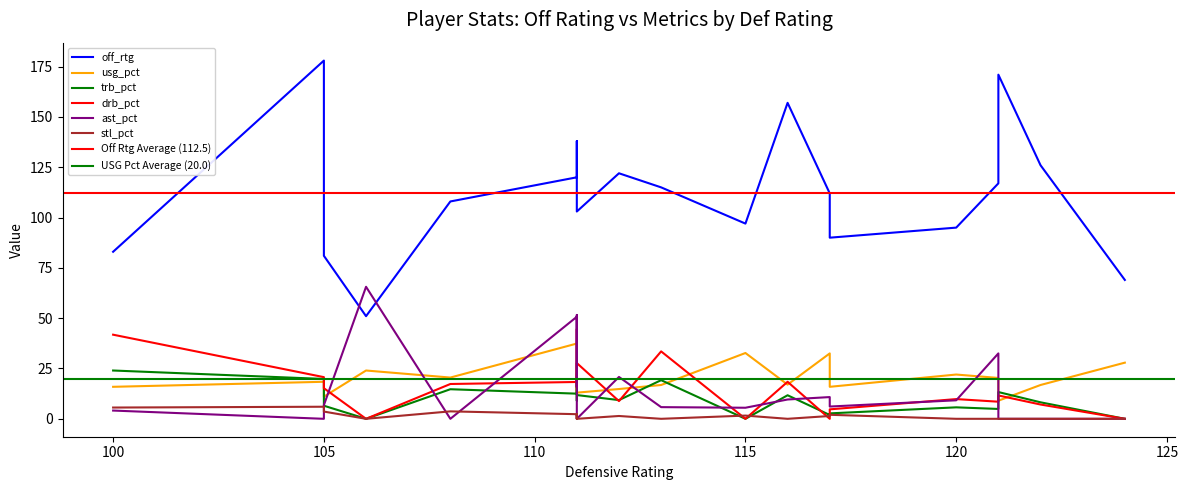

What is the difference between the maximum and minimum values in the drb_pct series?

44.6